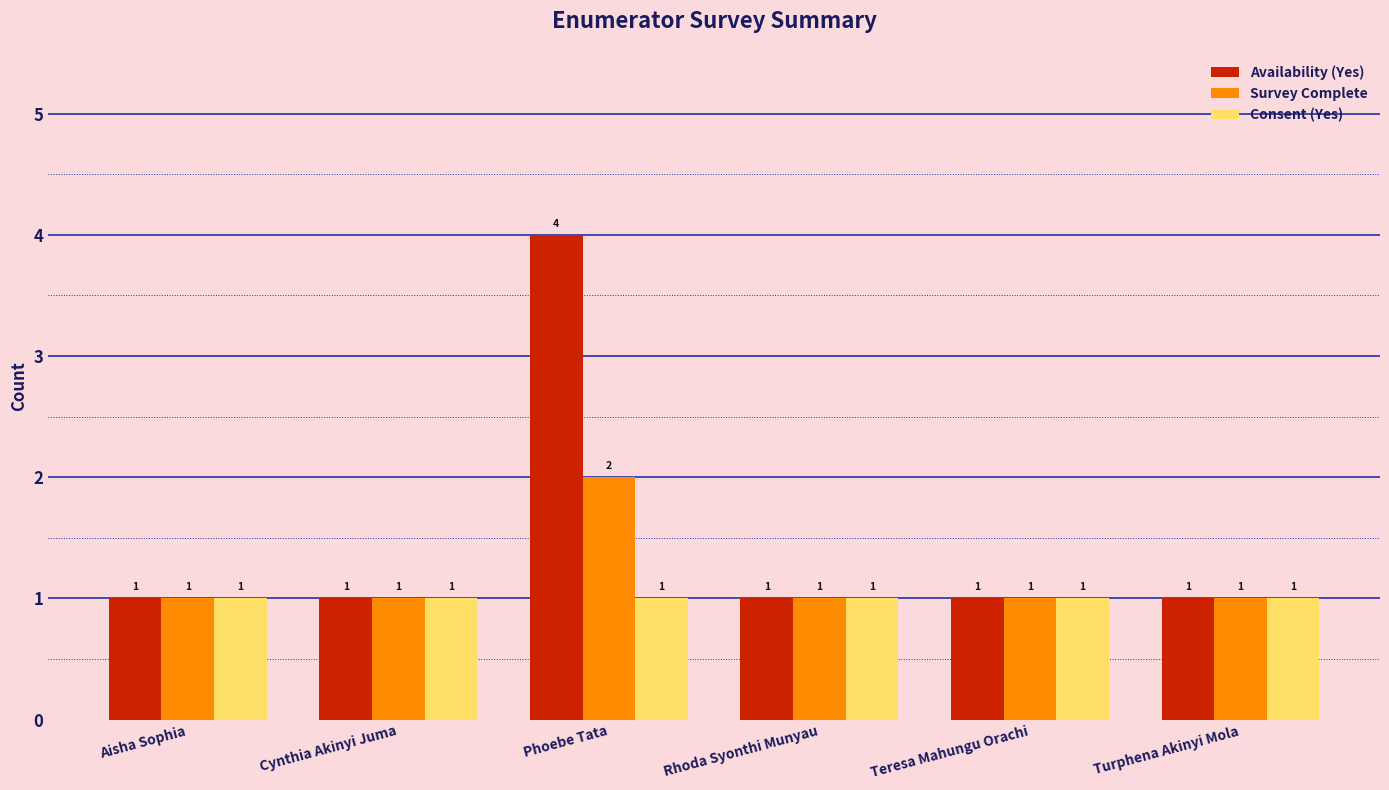

Reading left to right, extract all data points from this chart.

Availability (Yes): Aisha Sophia=1	Cynthia Akinyi Juma=1	Phoebe Tata=4	Rhoda Syonthi Munyau=1	Teresa Mahungu Orachi=1	Turphena Akinyi Mola=1
Survey Complete: Aisha Sophia=1	Cynthia Akinyi Juma=1	Phoebe Tata=2	Rhoda Syonthi Munyau=1	Teresa Mahungu Orachi=1	Turphena Akinyi Mola=1
Consent (Yes): Aisha Sophia=1	Cynthia Akinyi Juma=1	Phoebe Tata=1	Rhoda Syonthi Munyau=1	Teresa Mahungu Orachi=1	Turphena Akinyi Mola=1